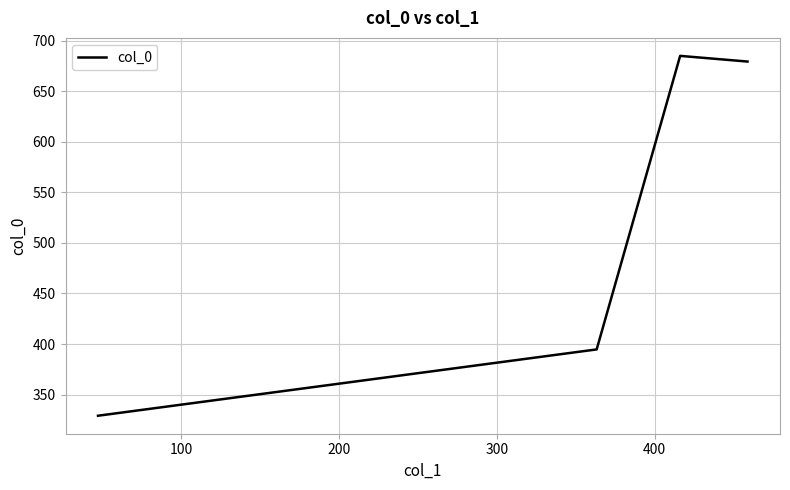

What is the greatest value displayed?

685.1